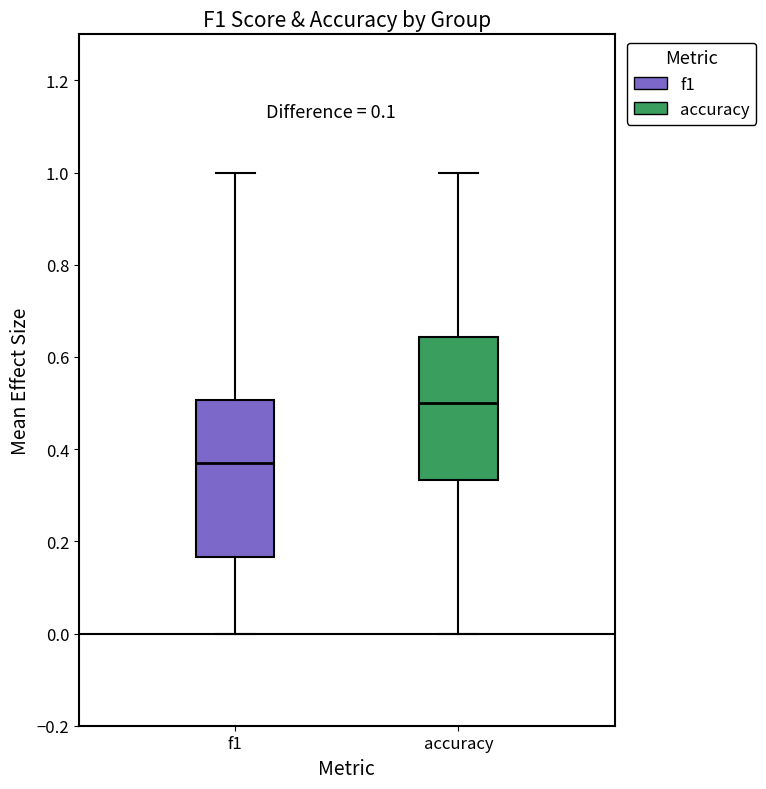

Which box is the tallest, from its lower edge to its upper edge?

f1